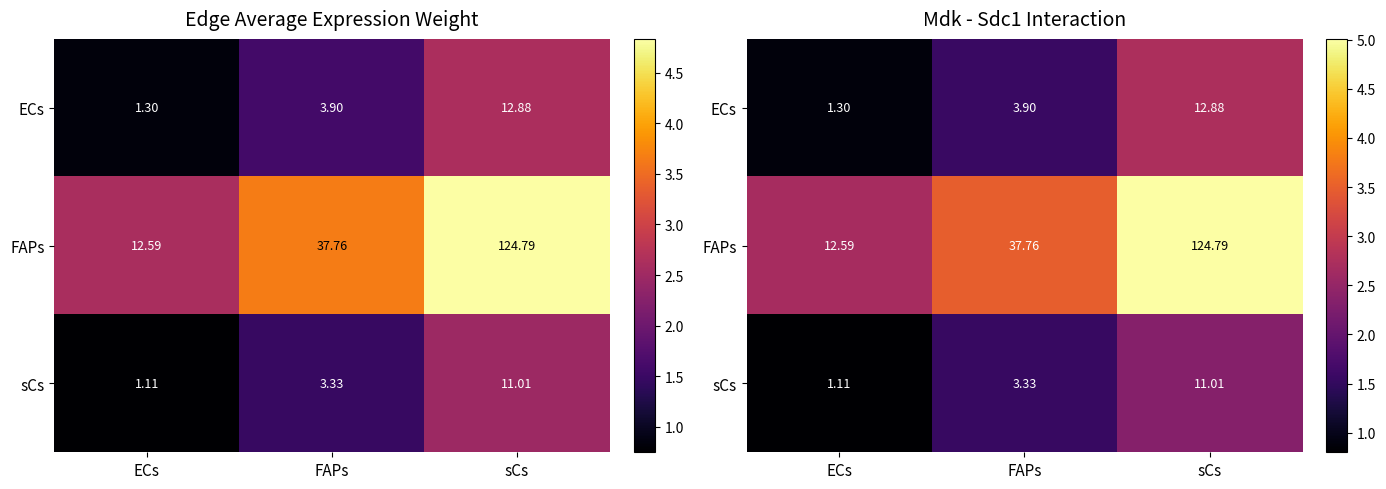

At how many categories does at least one series exceed 2?

3